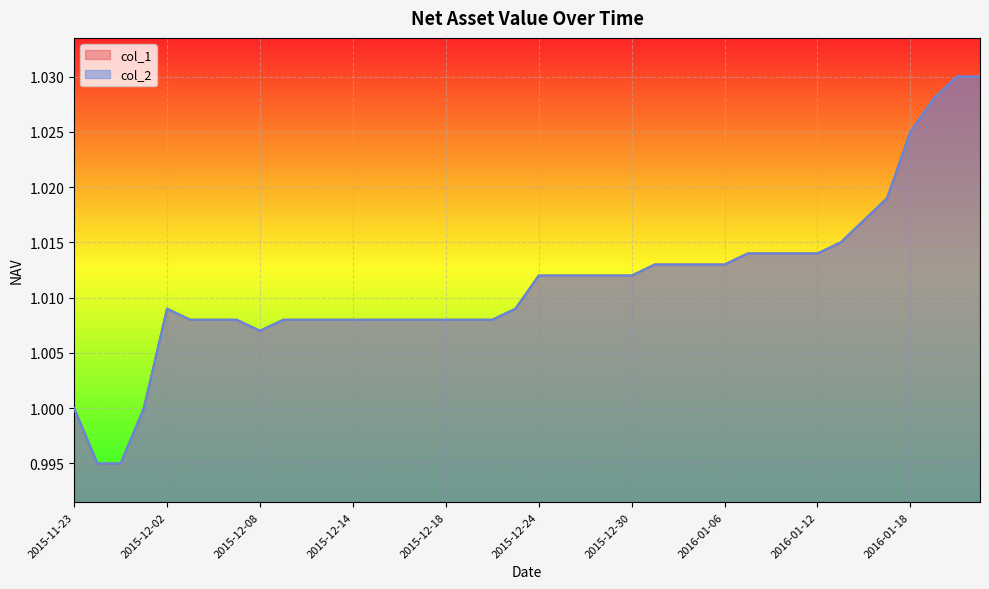

Does the chart display data point markers on the line(s)?

No